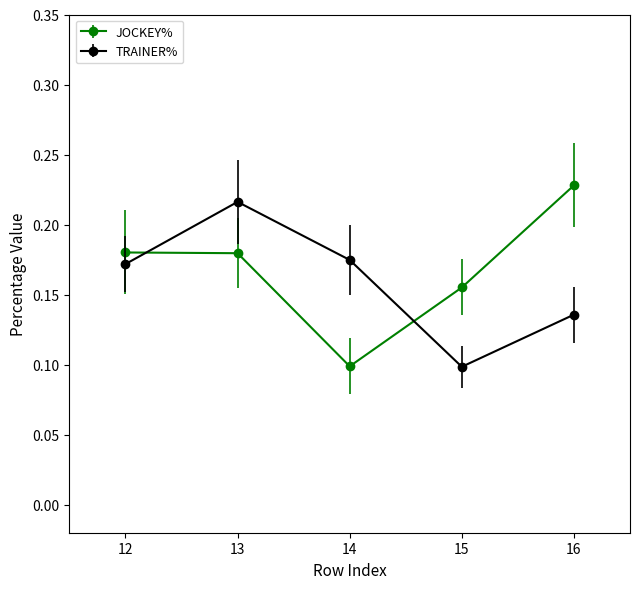

How many times do JOCKEY% and TRAINER% cross each other?

2